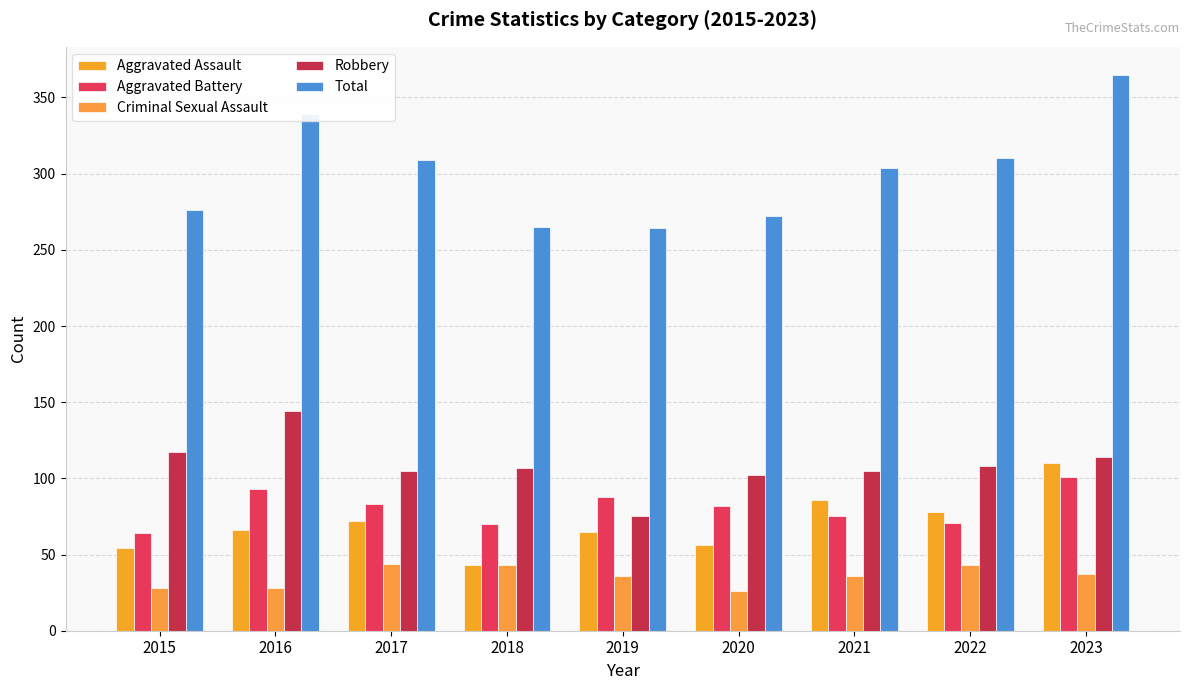

Rank the series at 2023 from lowest to highest value.

Criminal Sexual Assault, Aggravated Battery, Aggravated Assault, Robbery, Total